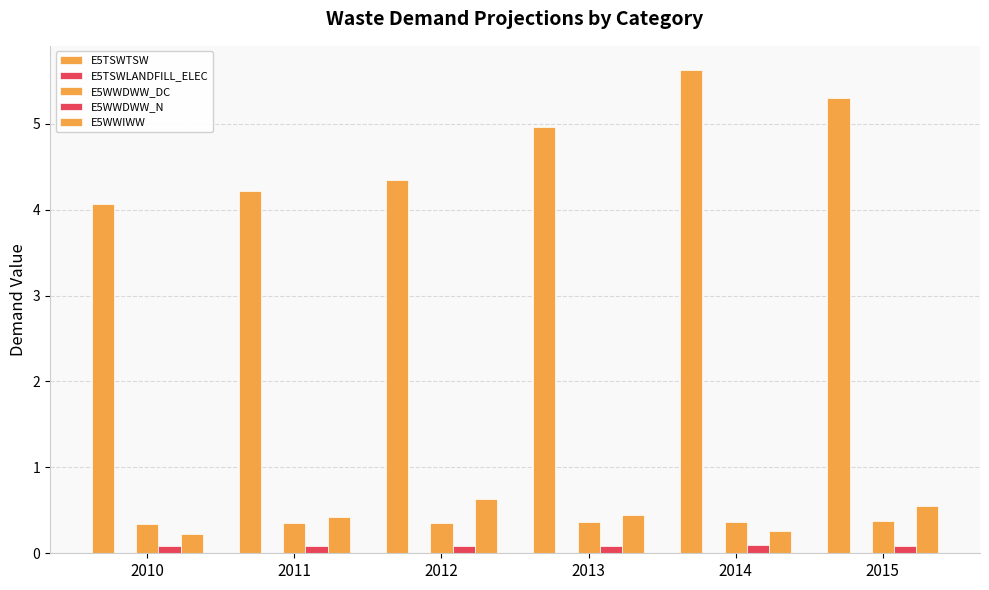

Rank the series at 2015 from highest to lowest value.

E5TSWTSW, E5WWIWW, E5WWDWW_DC, E5WWDWW_N, E5TSWLANDFILL_ELEC